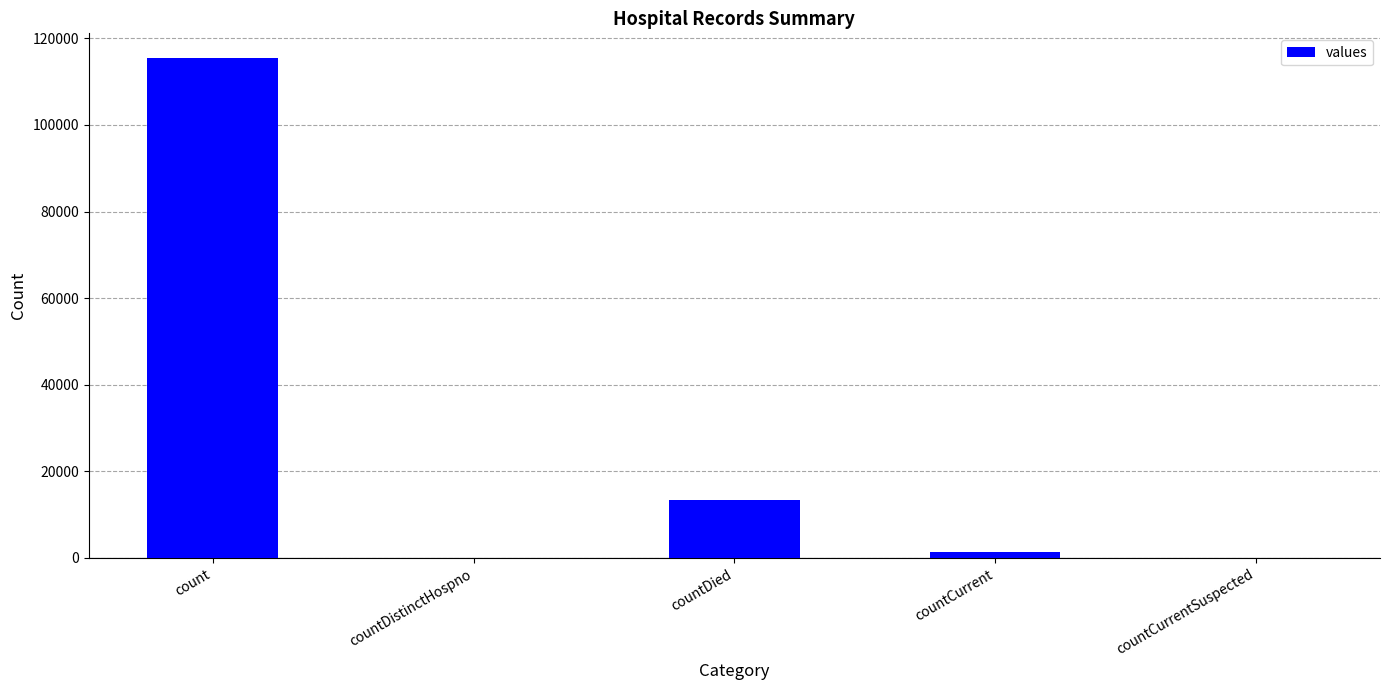

At which label is the value closest to 57689?

countDied